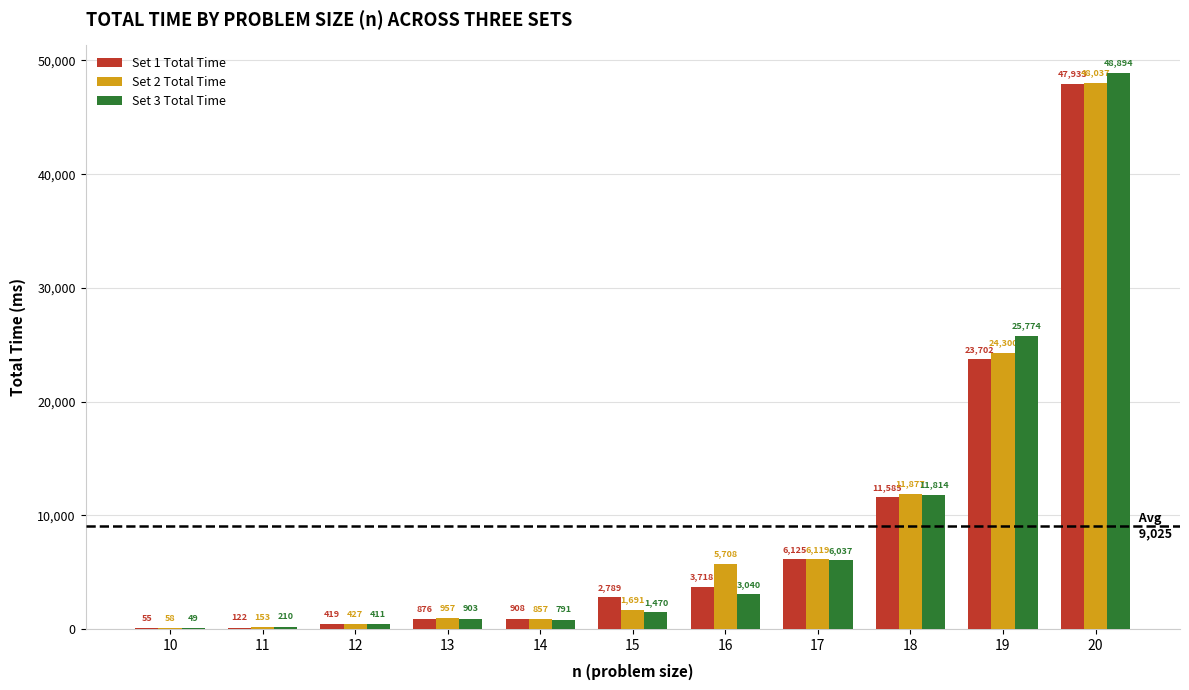

Which series has the largest total across all categories?

Set 2 Total Time